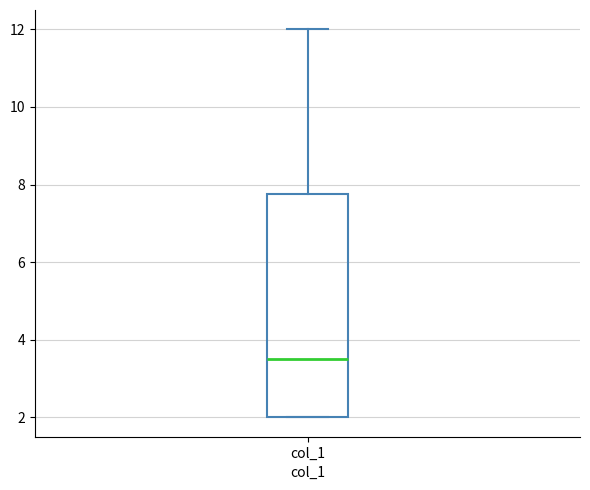

Read this box plot against the y-axis: the position of the median line, the range covered by the box, and the ends of both whiskers. The values are not printed on the chart, so give them approximately, as read against the axis.

median 3.6, box 2.0 to 7.8, whiskers 2.0 to 12.0